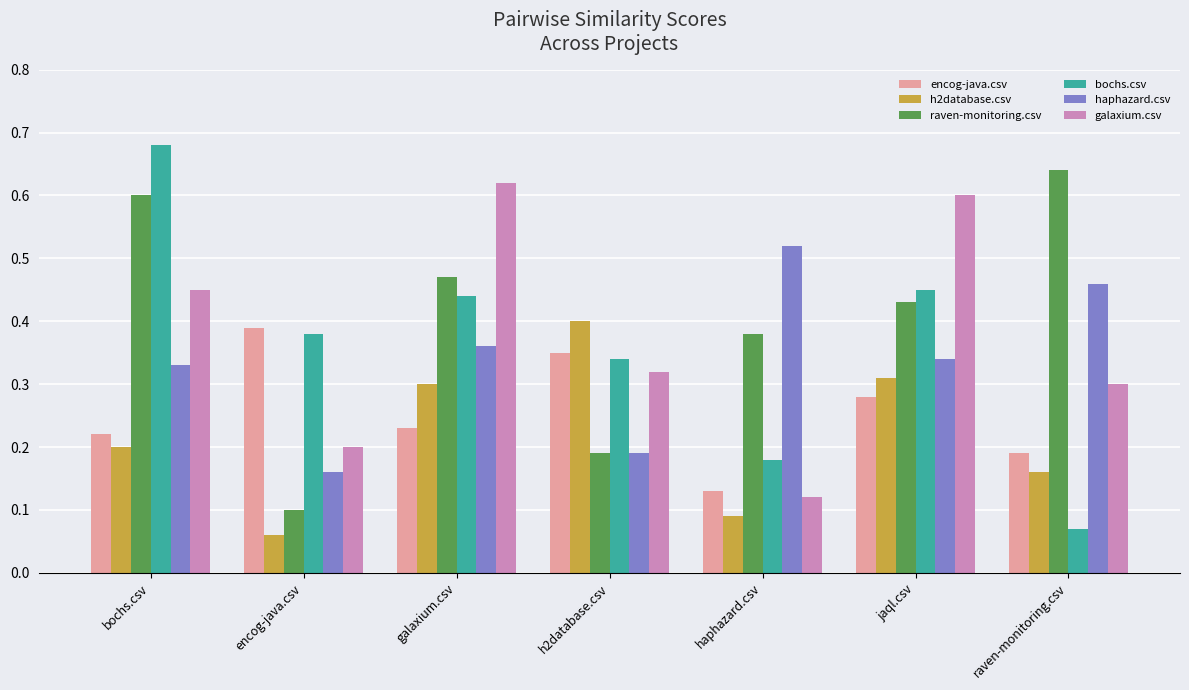

What is the total value across all series at galaxium.csv?

2.4